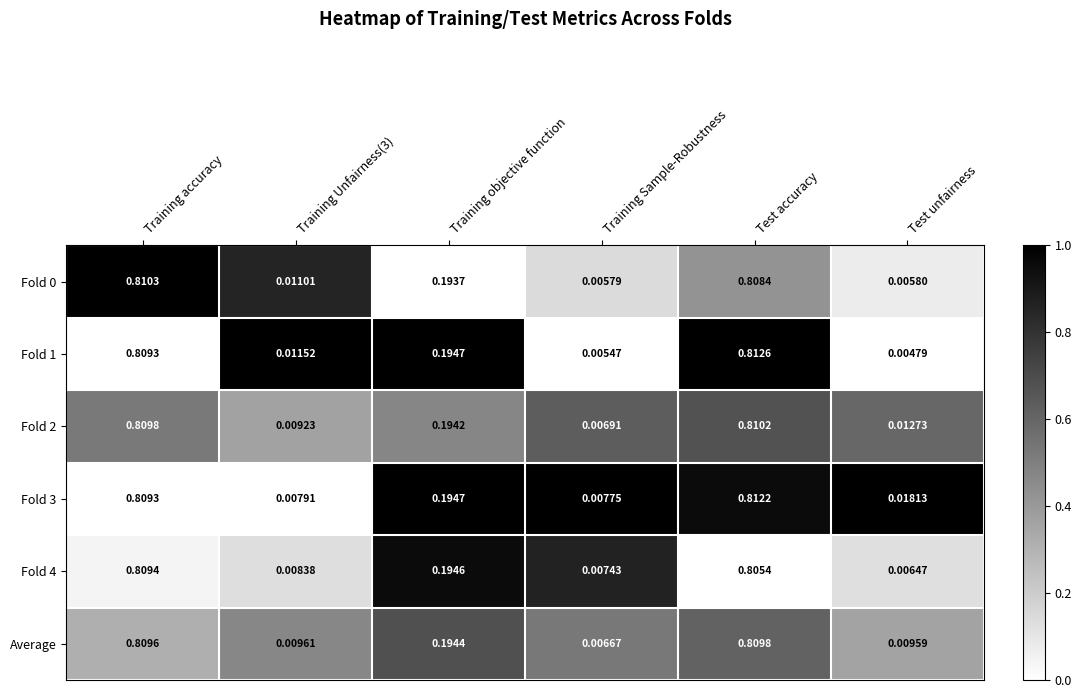

At which category is the sum across all series the highest?

Test accuracy